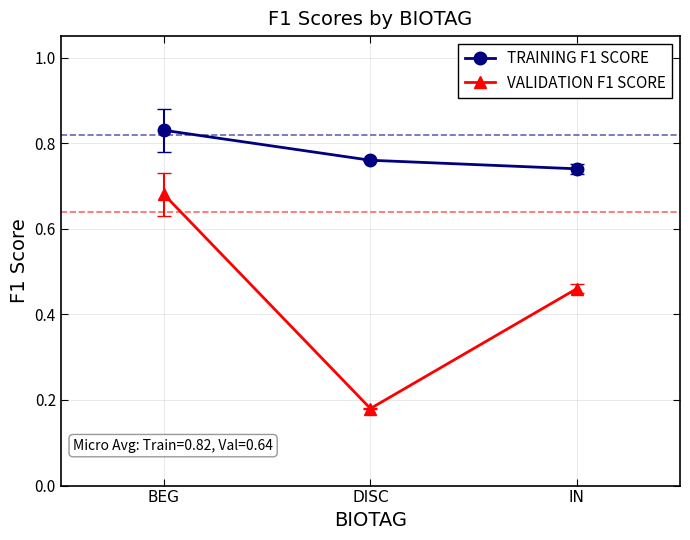

Rank the series by their average value, from lowest to highest.

VALIDATION F1 SCORE, TRAINING F1 SCORE